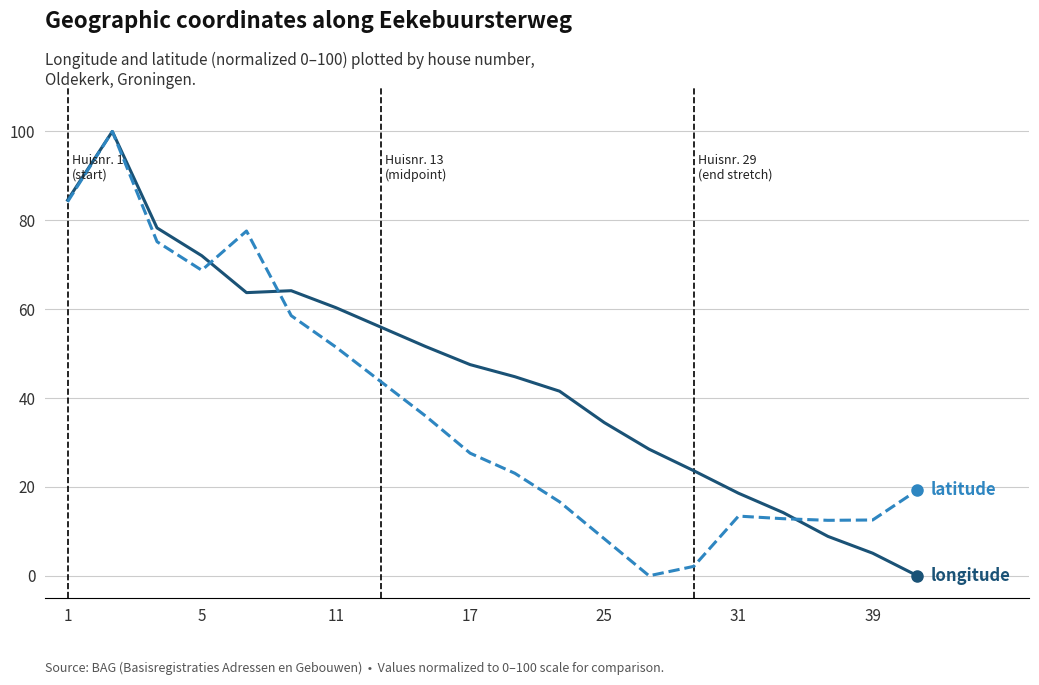

What is the maximum value shown in the chart?

100.0